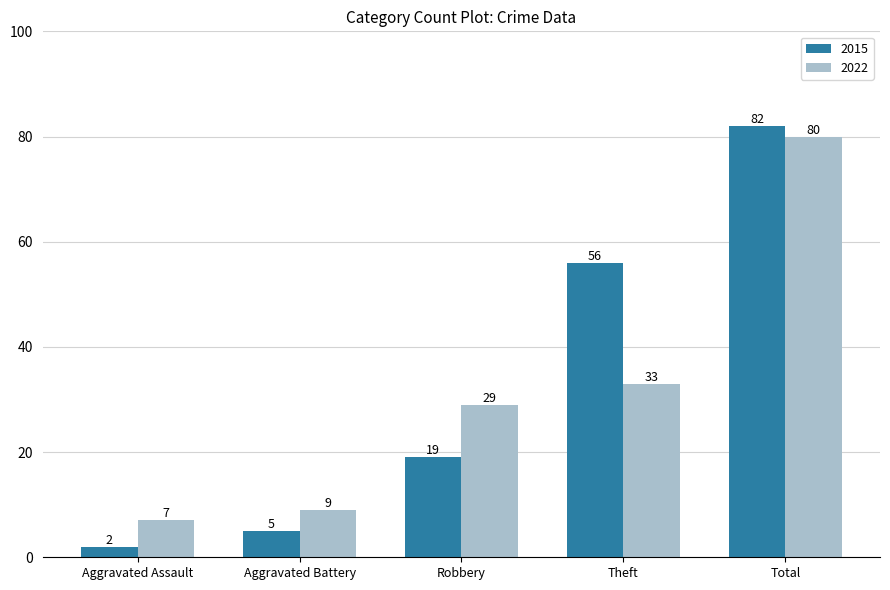

What is the difference between the second highest and second lowest values in the 2022 series?

24